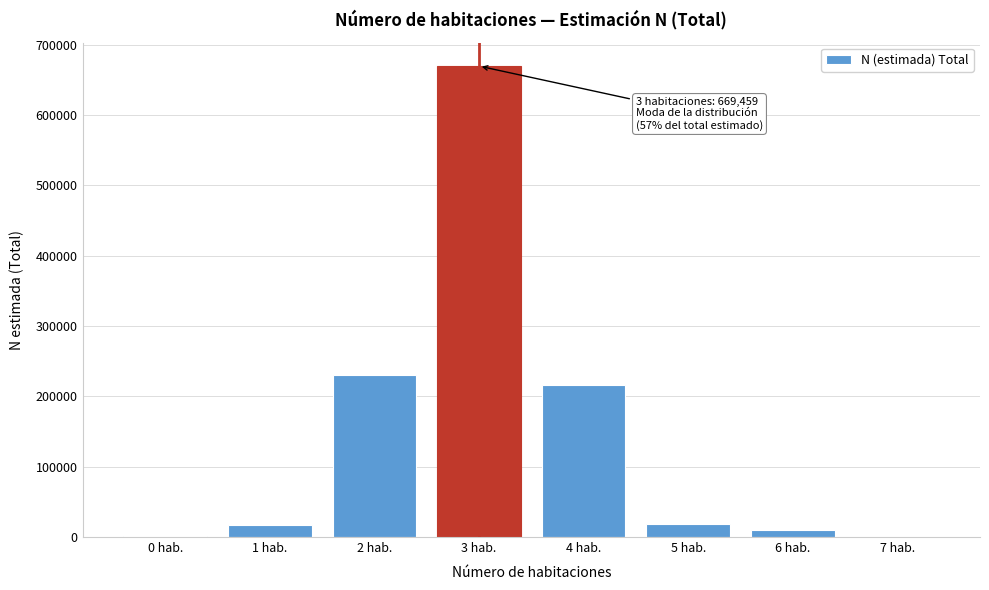

What is the greatest value displayed?

669459